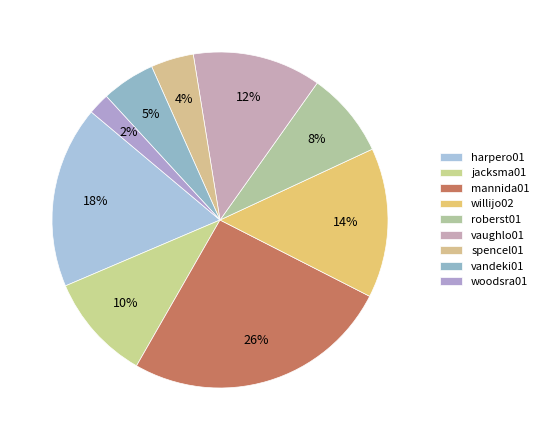

Is it true that jacksma01 is 1% of the pie?

False